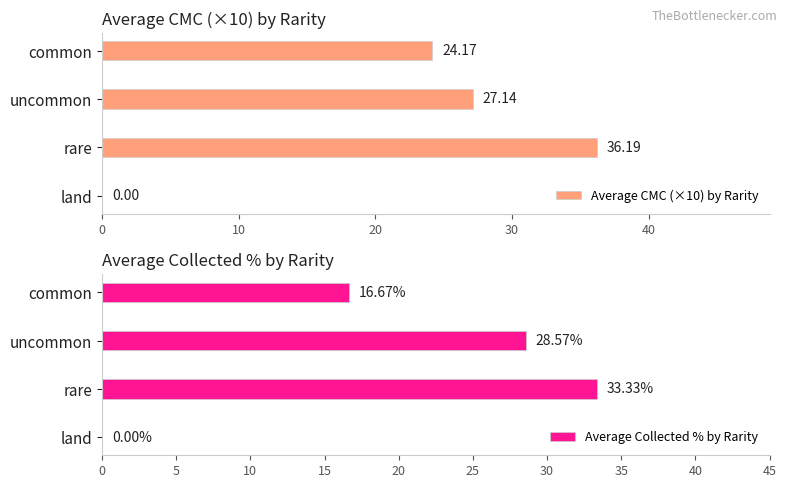

Rank the series at uncommon from lowest to highest value.

Average CMC (×10) by Rarity, Average Collected % by Rarity